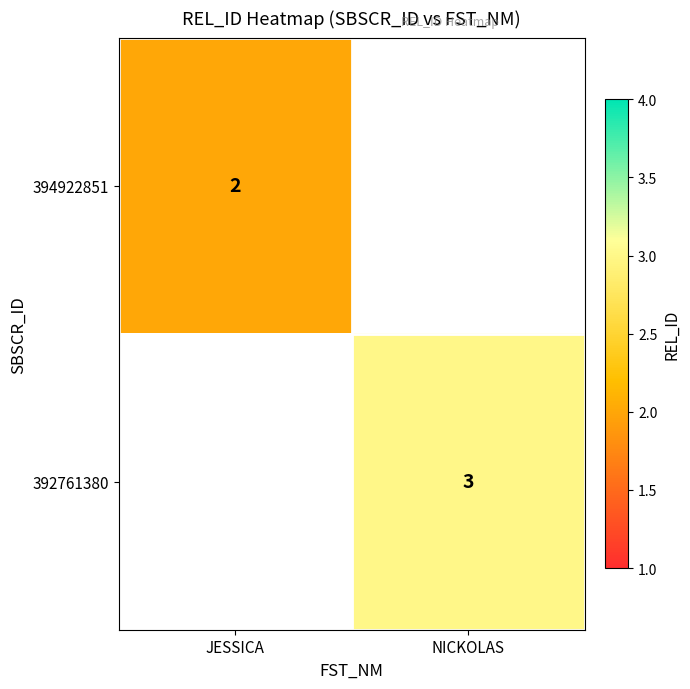

True or false: 394922851 has a value of 1 at JESSICA.

False